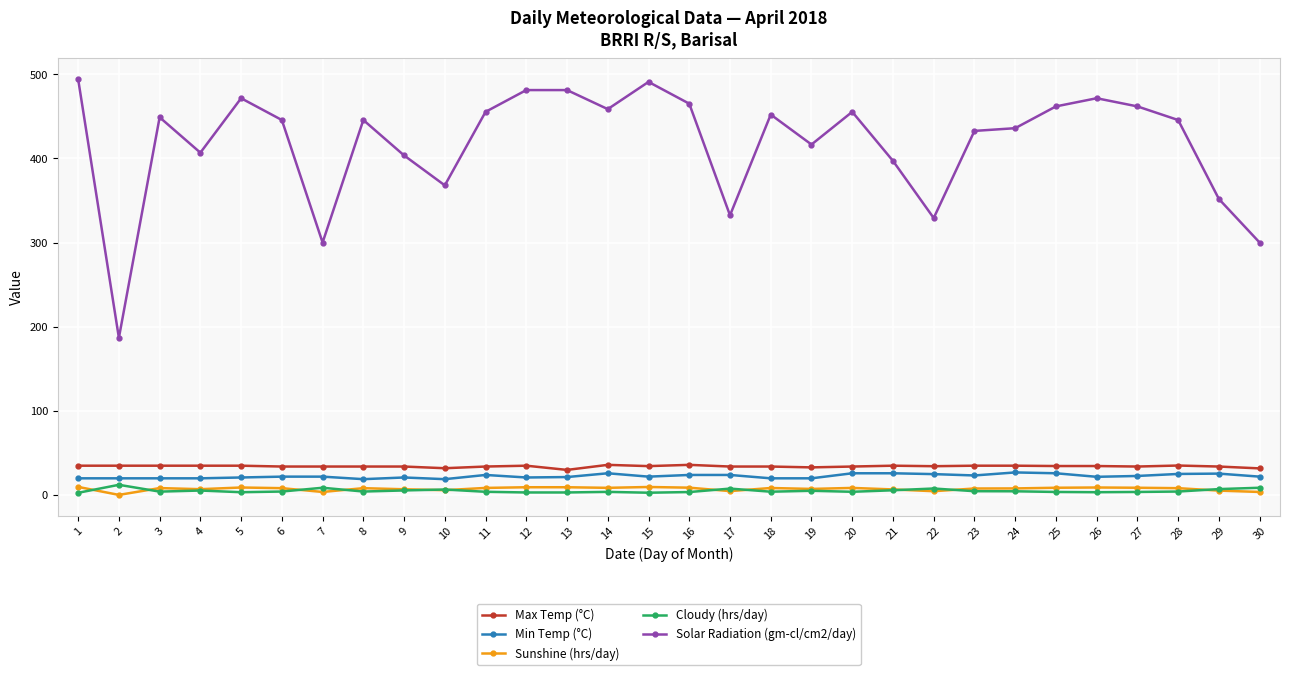

Is the value of Max Temp (°C) at 25 greater than the value of Cloudy (hrs/day) at 29?

Yes